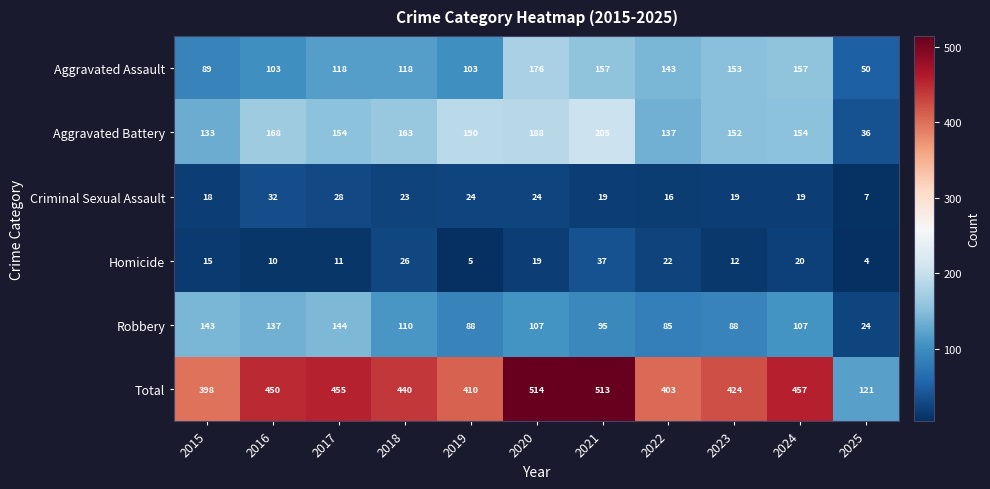

Which series has the widest spread of values?

Total